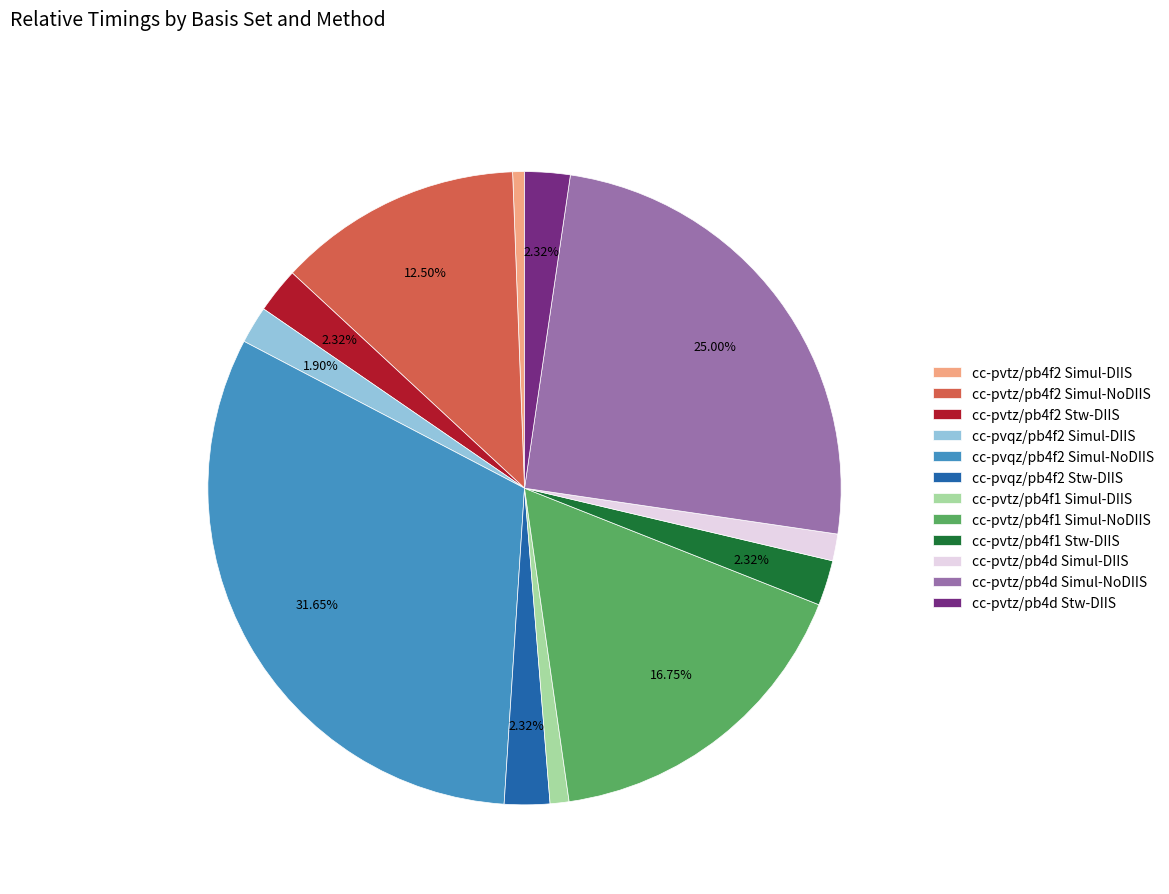

Does cc-pvtz/pb4d Simul-NoDIIS account for over 50% of the chart?

No